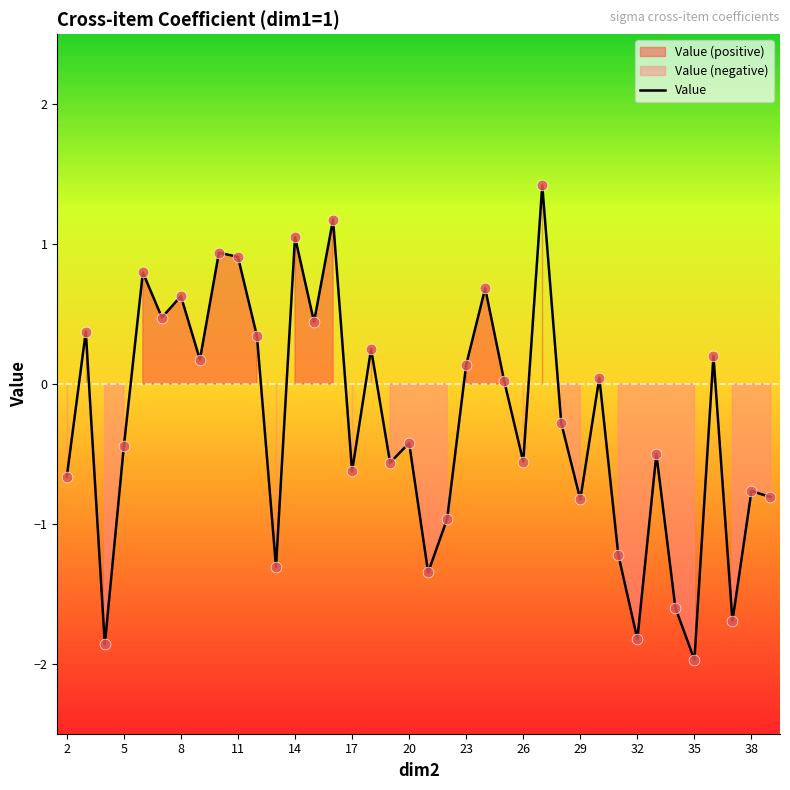

Is it true that Value equals -0.6 at 26?

True